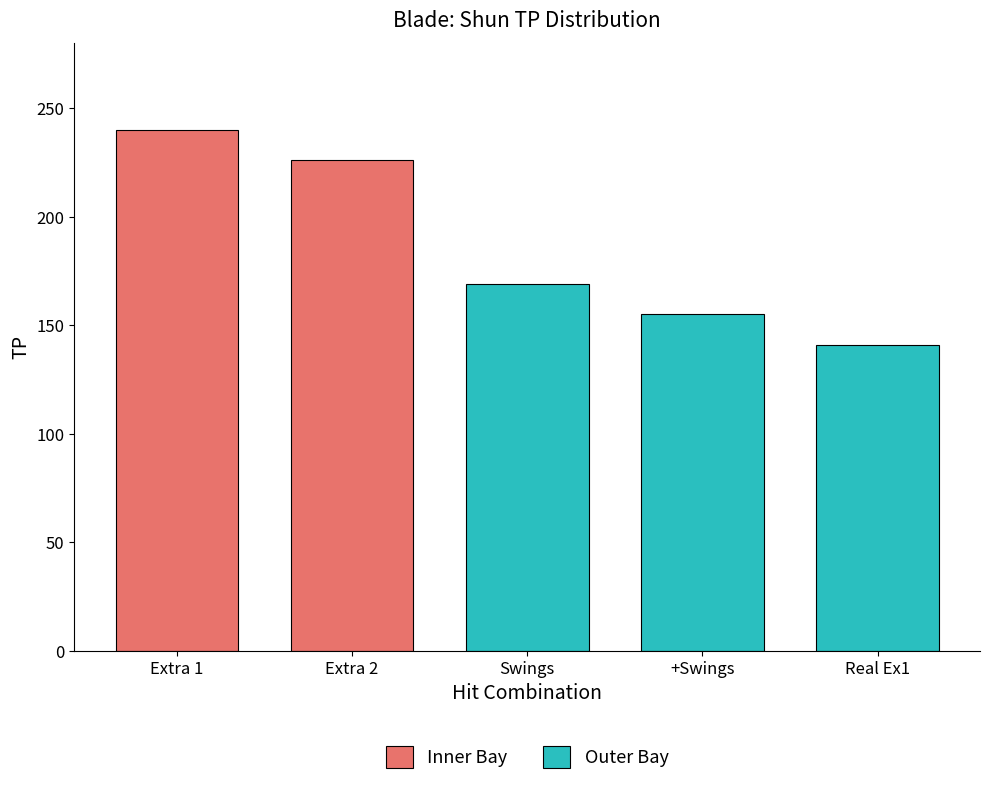

List the series in order of their peak value, lowest first.

Outer Bay, Inner Bay